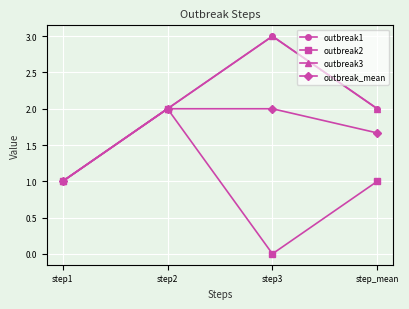

Which series has the widest spread of values?

outbreak1